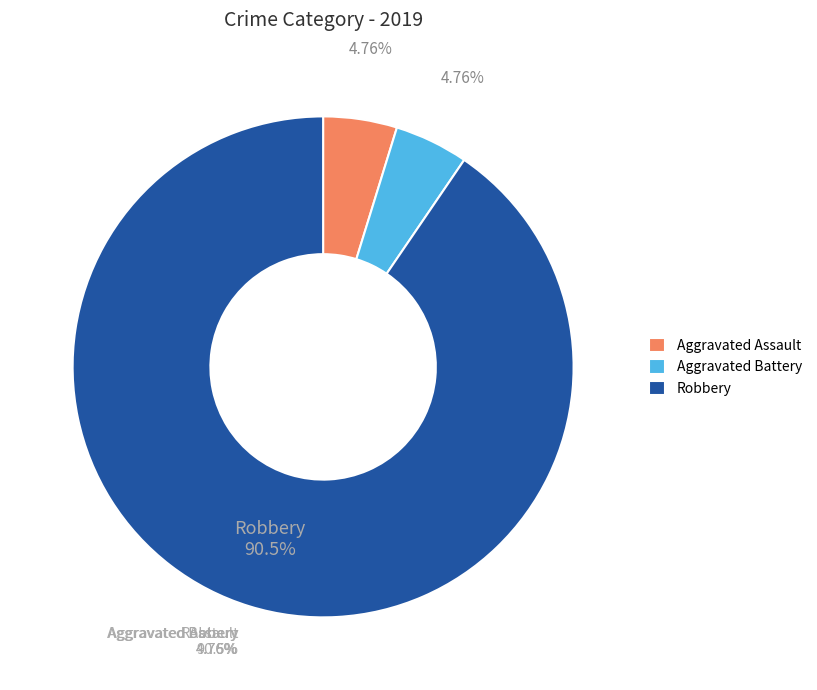

Which slice is the largest?

Robbery